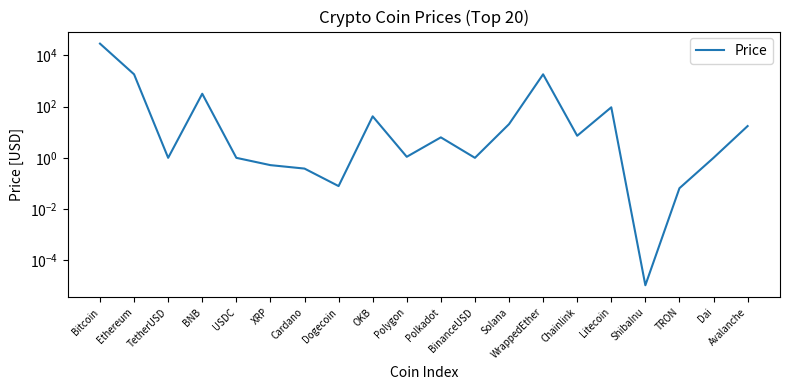

List the labels in order of value, largest first.

Bitcoin, WrappedEther, Ethereum, BNB, Litecoin, OKB, Solana, Avalanche, Chainlink, Polkadot, Polygon, TetherUSD, USDC, BinanceUSD, Dai, XRP, Cardano, Dogecoin, TRON, ShibaInu